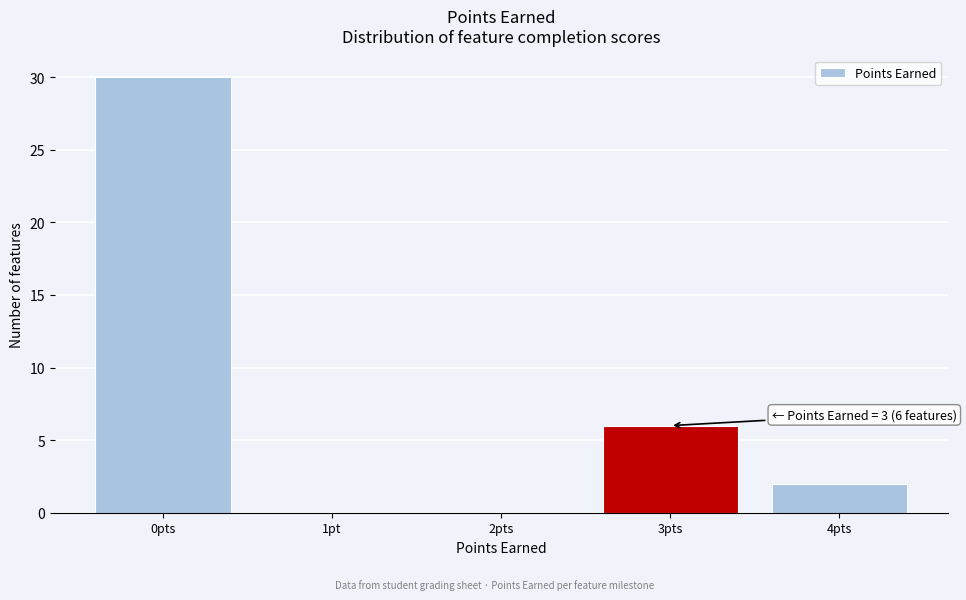

Reading right to left, list all the values displayed in this chart.

4pts=2	3pts=6	2pts=0	1pt=0	0pts=30